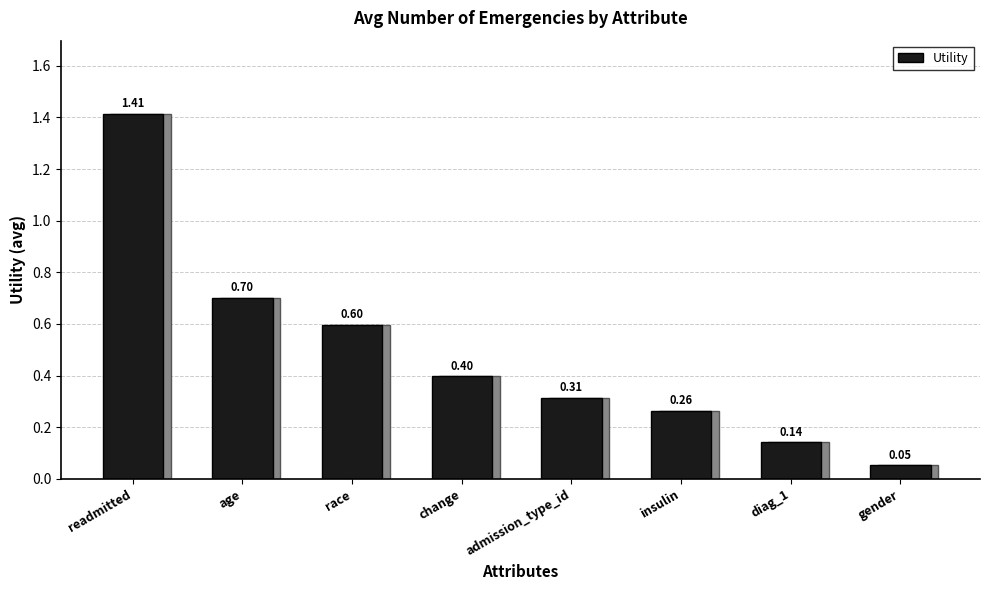

What is the label of the 2nd bar from the left?

age